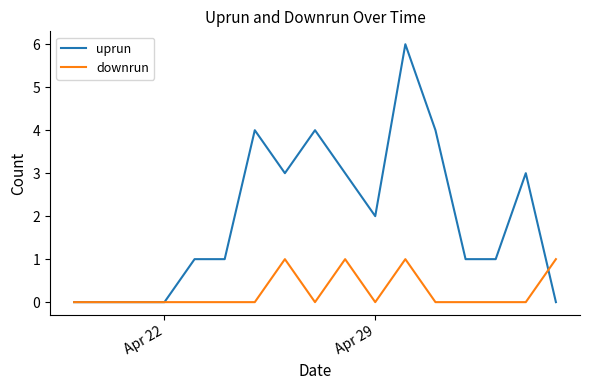

Is this an area chart (filled region under the line)?

No